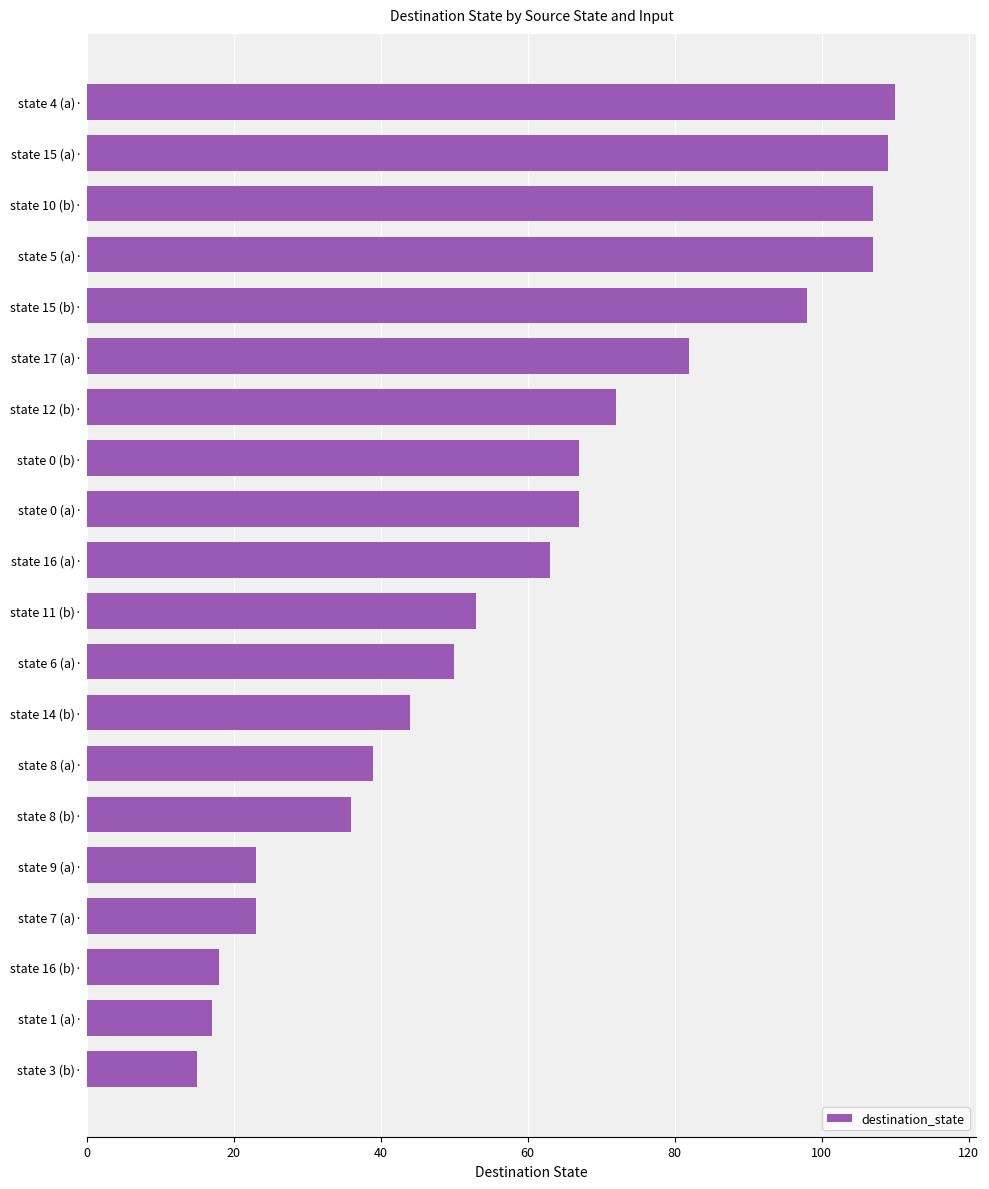

True or false: the data shows 63 at state 14 (b)·.

False